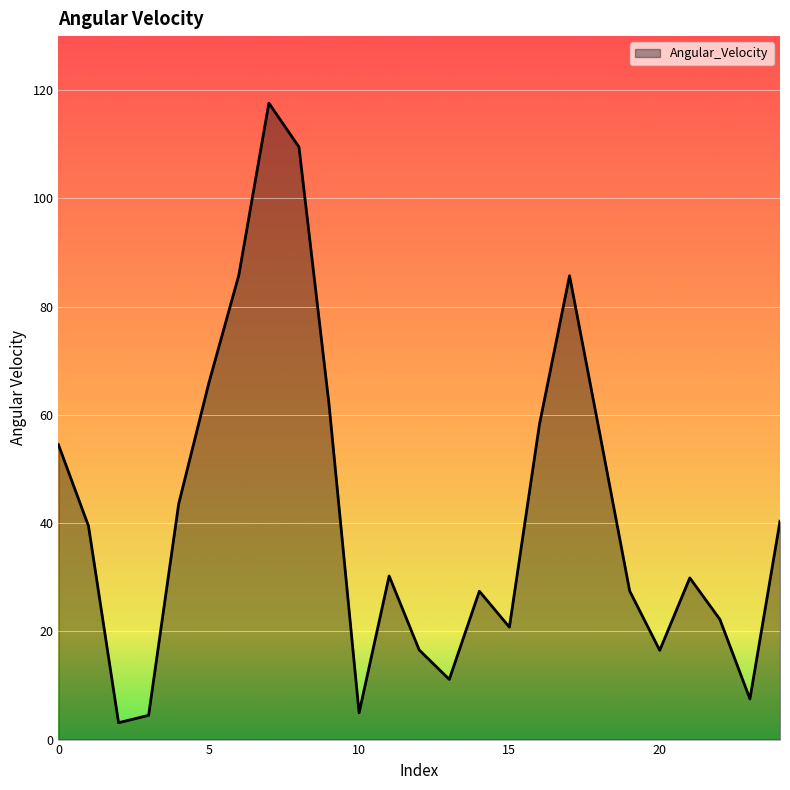

What is the minimum value shown in the chart?

3.1